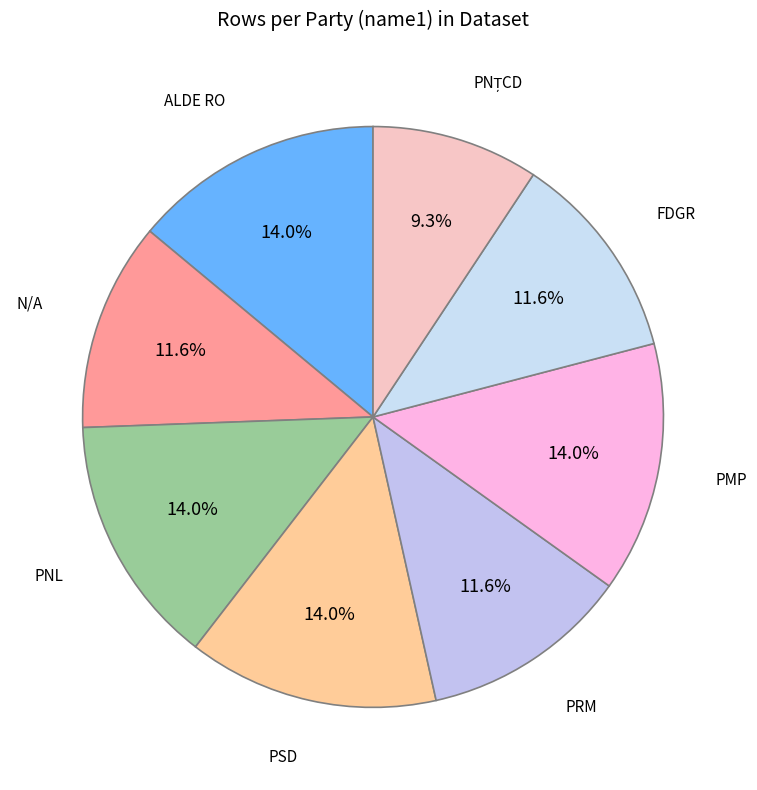

How many segments does this pie chart have?

8